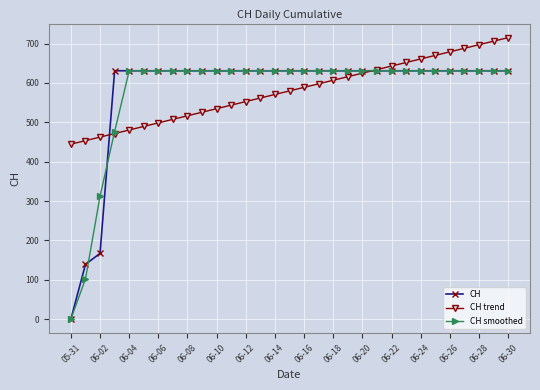

What is the maximum value for CH?

631.0